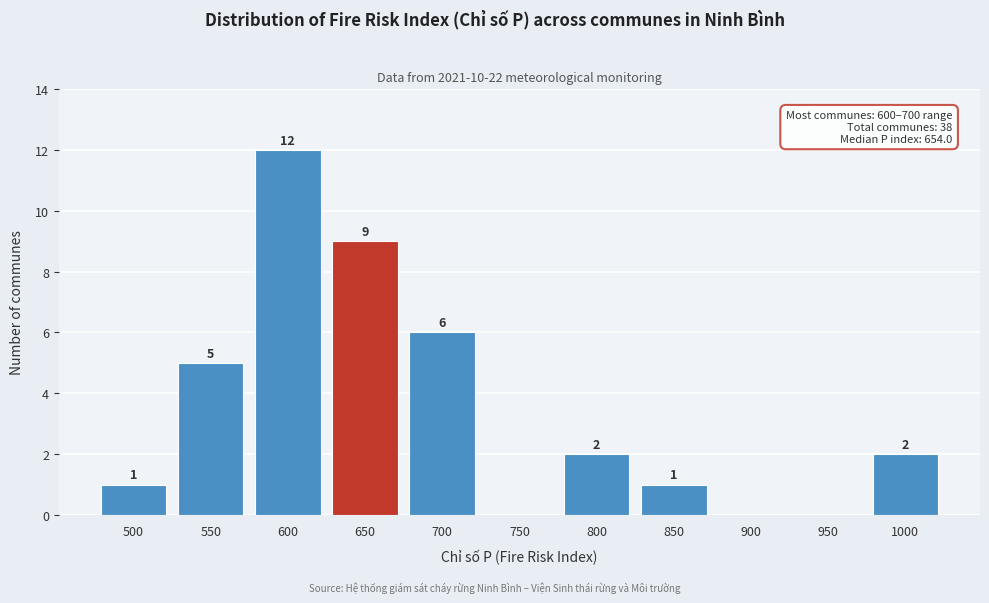

Reading right to left, extract all data points from this chart.

1000=2	950=0	900=0	850=1	800=2	750=0	700=6	650=9	600=12	550=5	500=1